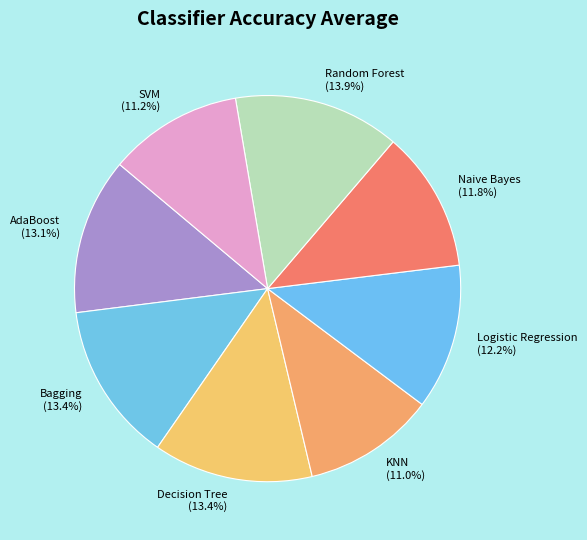

True or false: Random Forest accounts for 14% of the total.

True